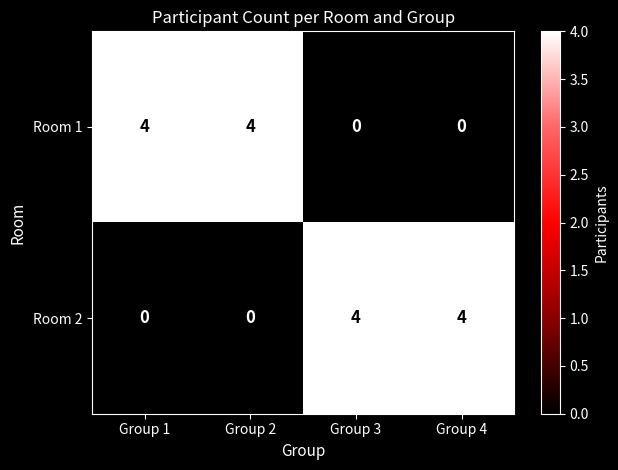

Is it true that Room 1 equals 1 at Group 4?

False